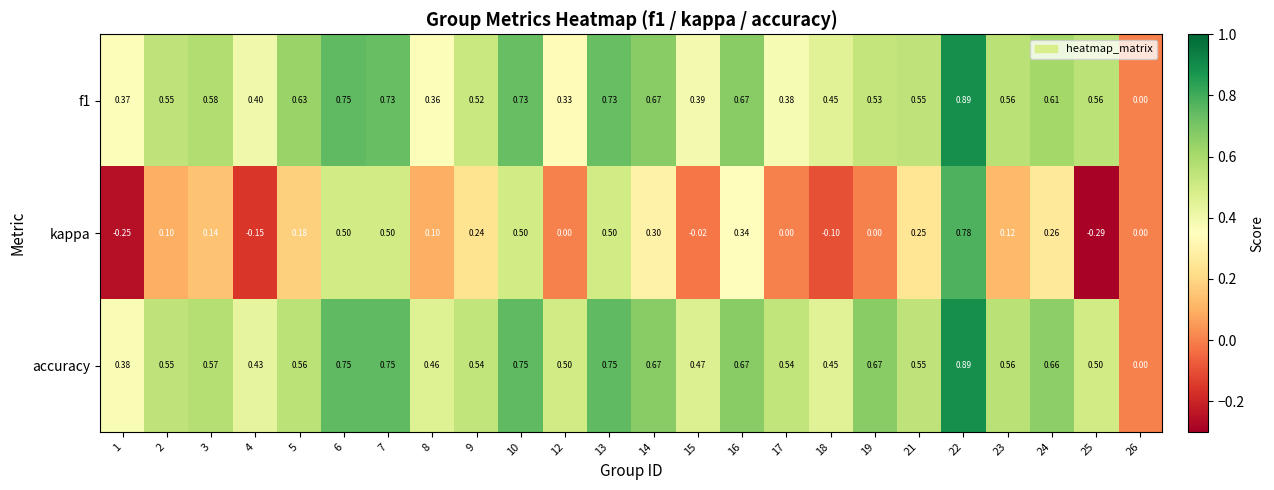

Is the value of f1 at 4 greater than the value of kappa at 3?

Yes